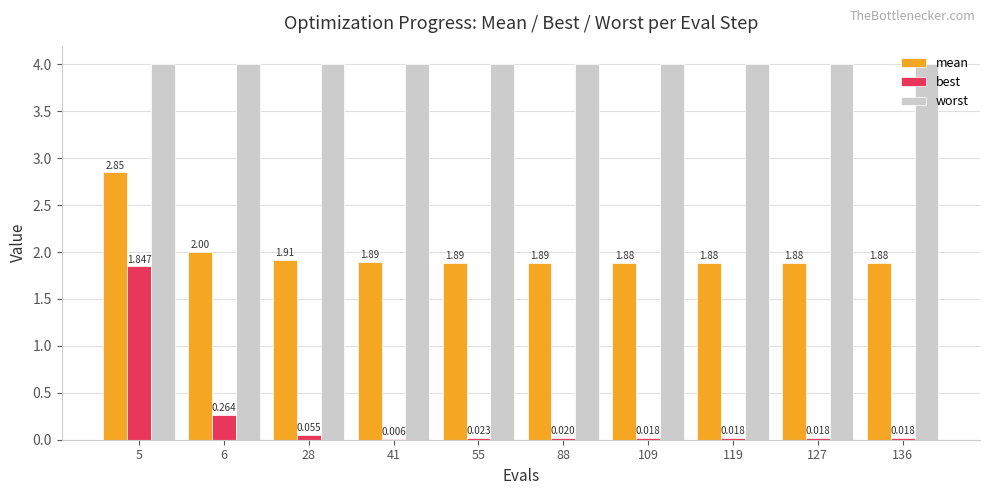

Which series changed the most between 88 and 136?

best